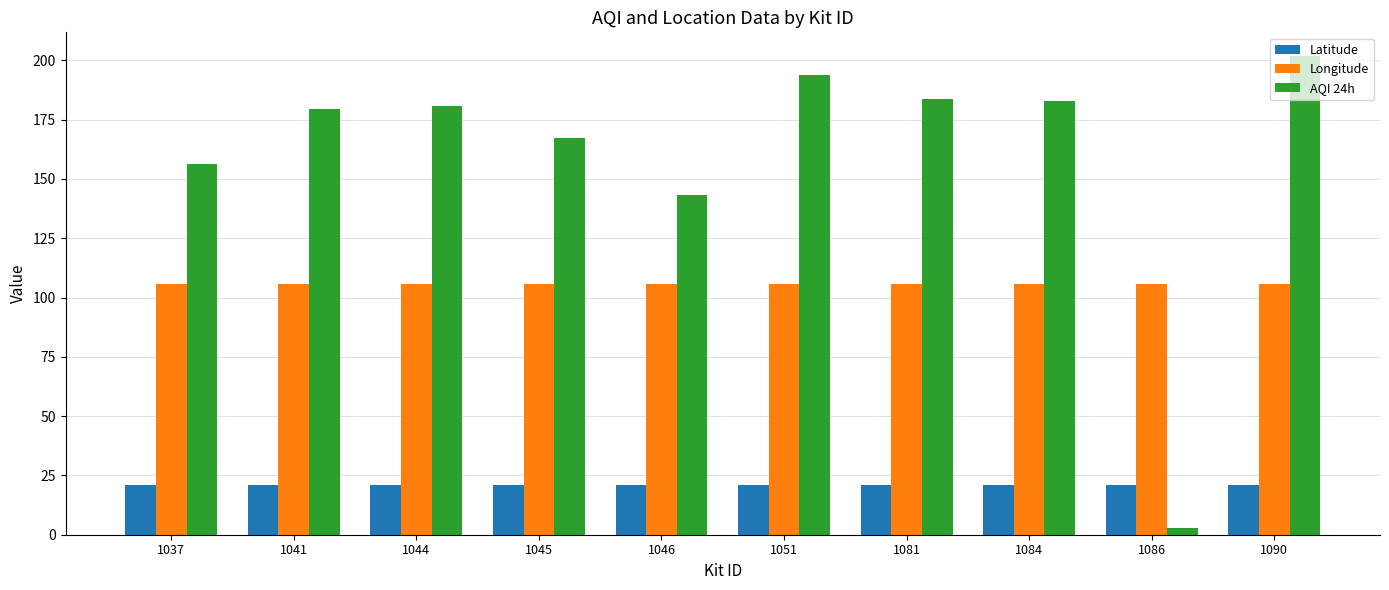

The AQI 24h series shows 193.9 at 1051. True or false?

True